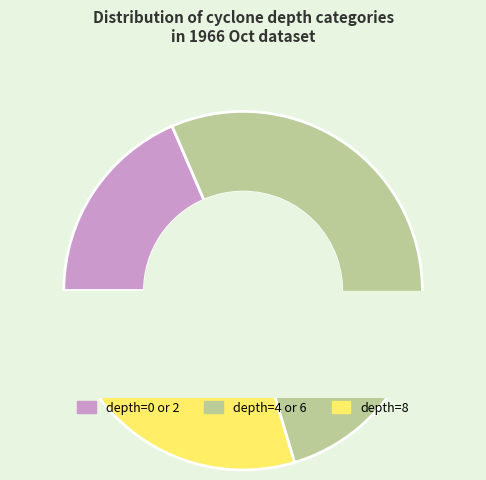

To the nearest percent, what percentage of the pie is depth=0?

4%